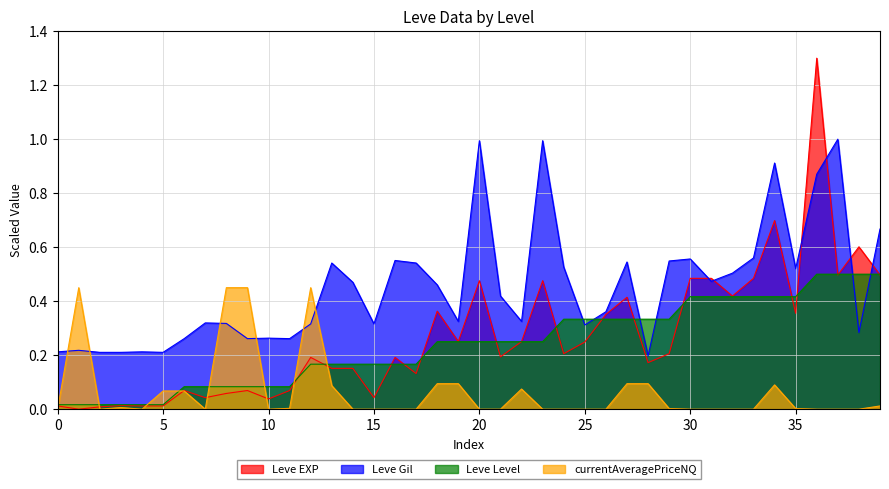

Which series has the largest total across all categories?

Leve Gil